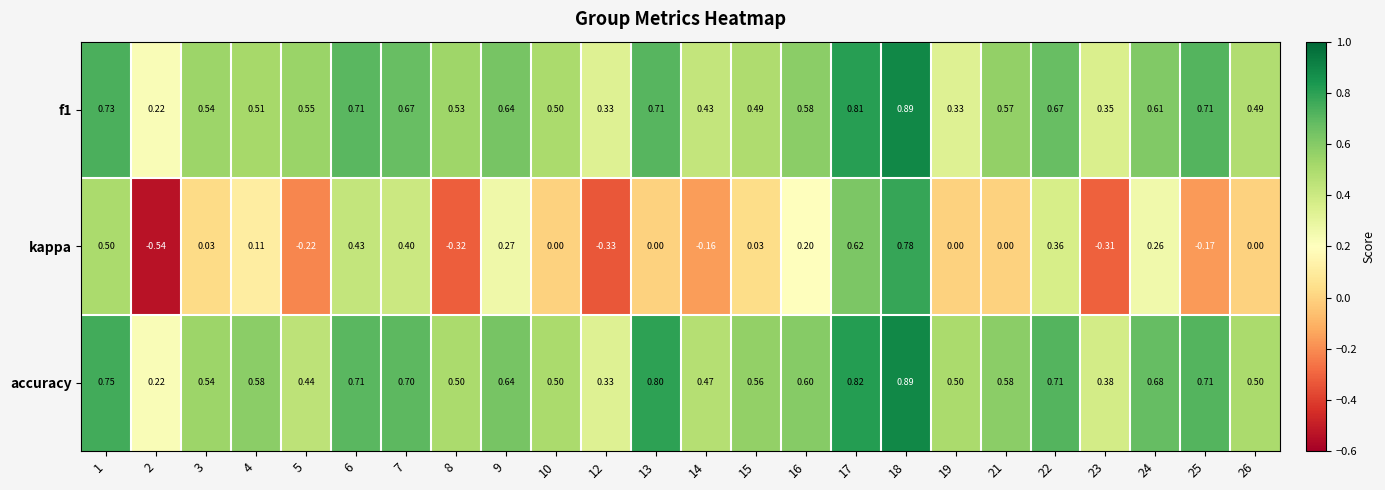

Which series has the largest total across all categories?

accuracy